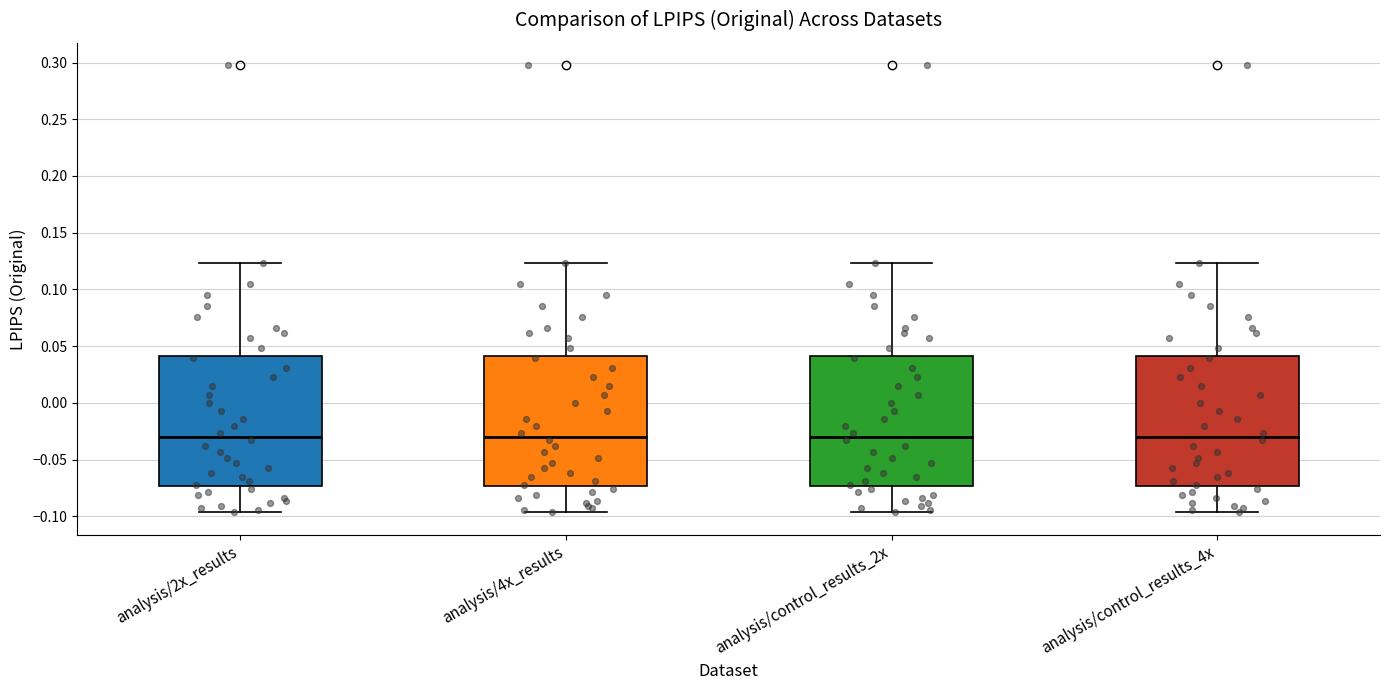

Where is the lower edge of the box for analysis/4x_results on the y-axis? The values are not printed on the chart, so give them approximately, as read against the axis.

-0.075